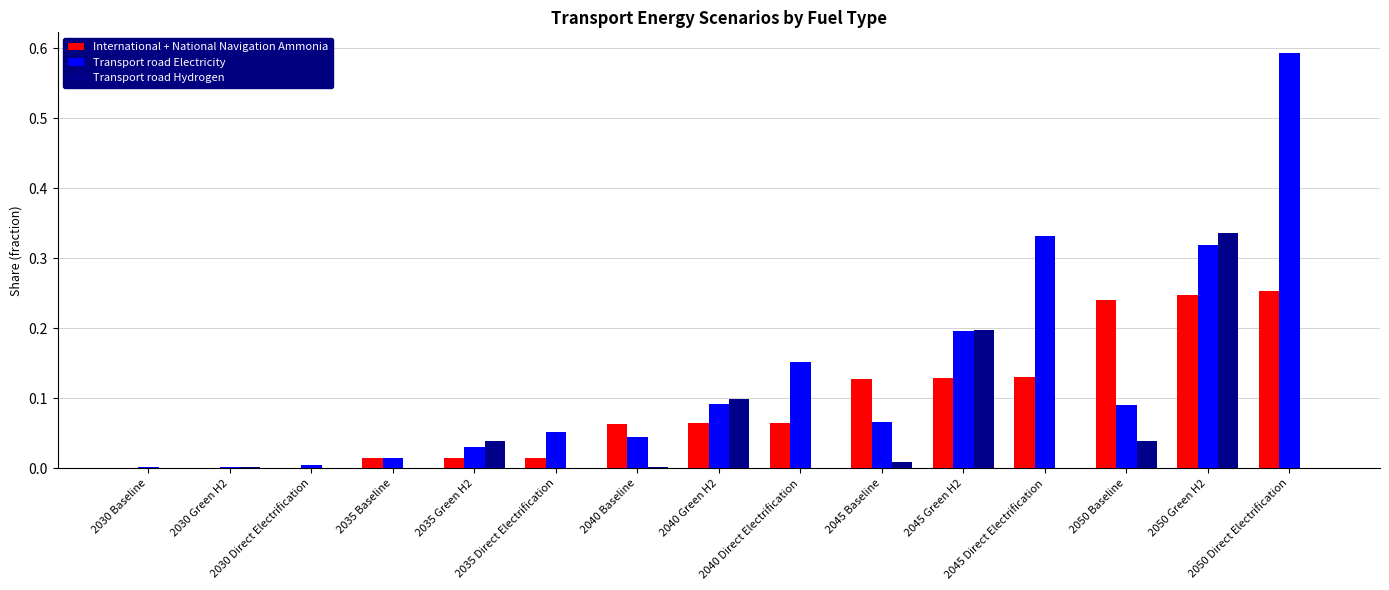

Is the value of Transport road Hydrogen at 2045 Green H2 greater than the value of Transport road Electricity at 2050 Direct Electrification?

No